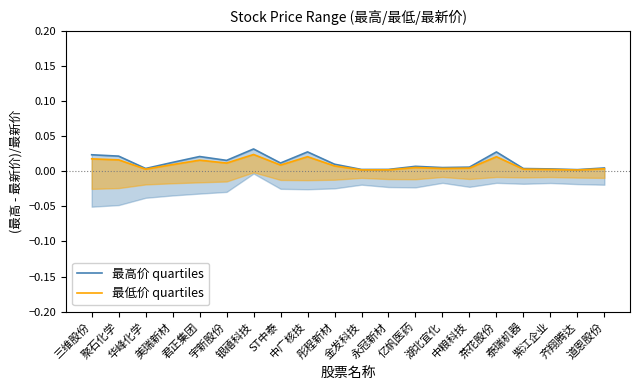

Where is the first local maximum for 最低价 quartiles?

君正集团